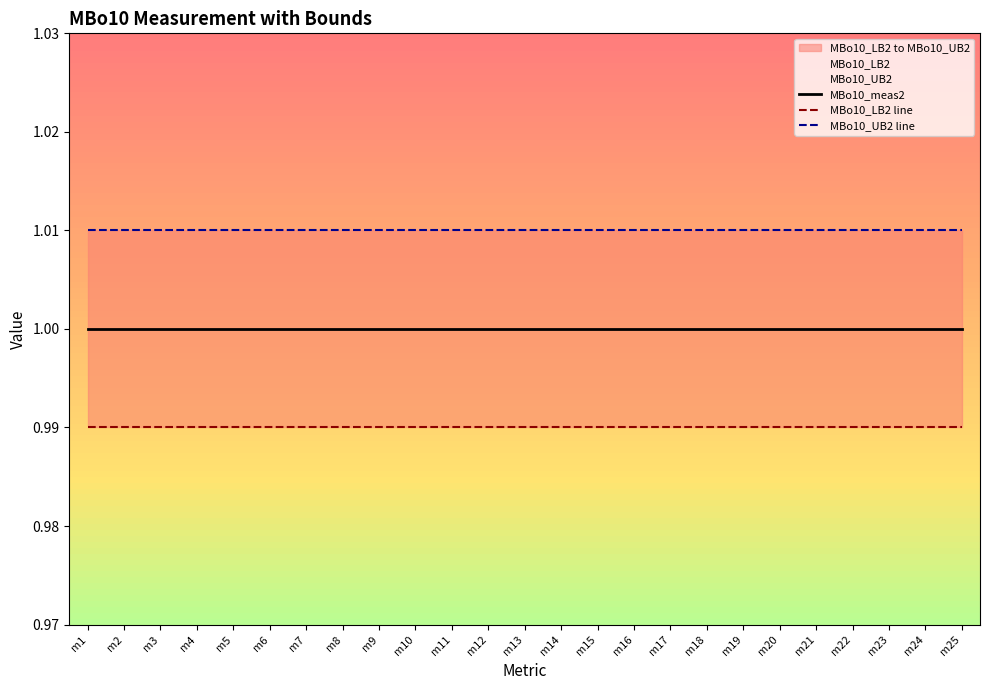

Between m8 and m14, which series saw the biggest shift?

MBo10_meas2